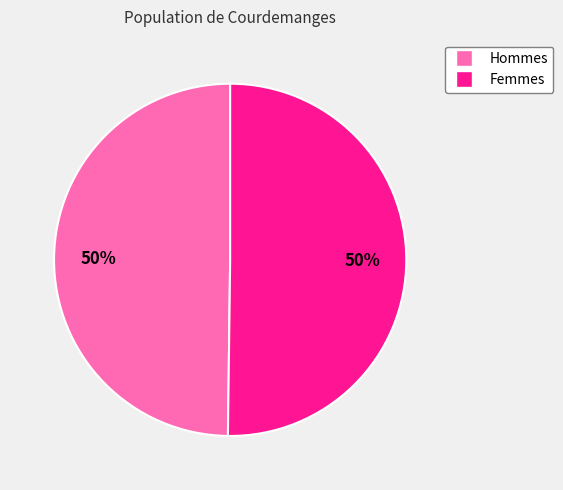

Count the number of slices in the pie.

2